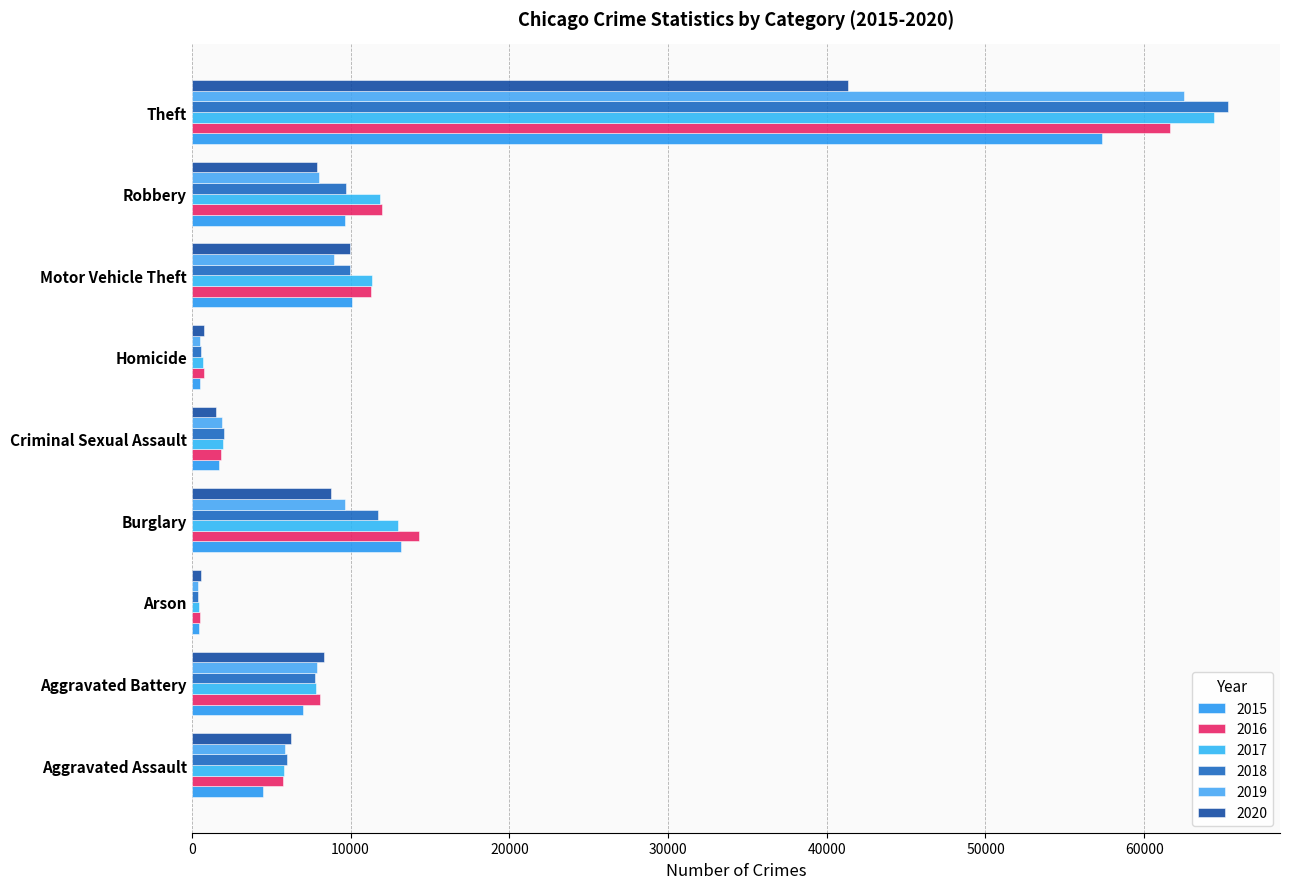

What is the minimum value shown in the chart?

373